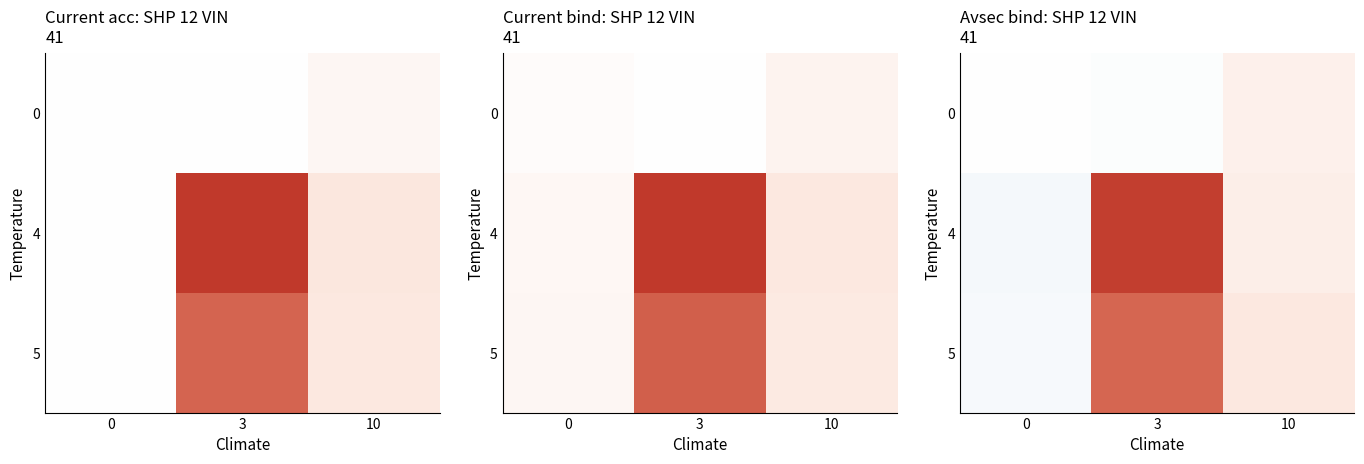

At which category is the sum across all series the highest?

3